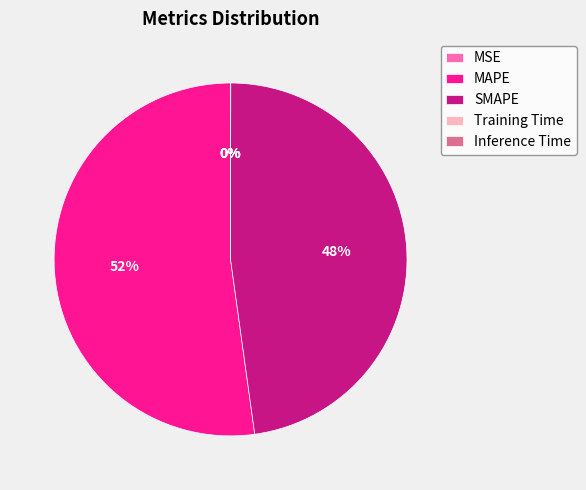

Which slice is the largest?

MAPE